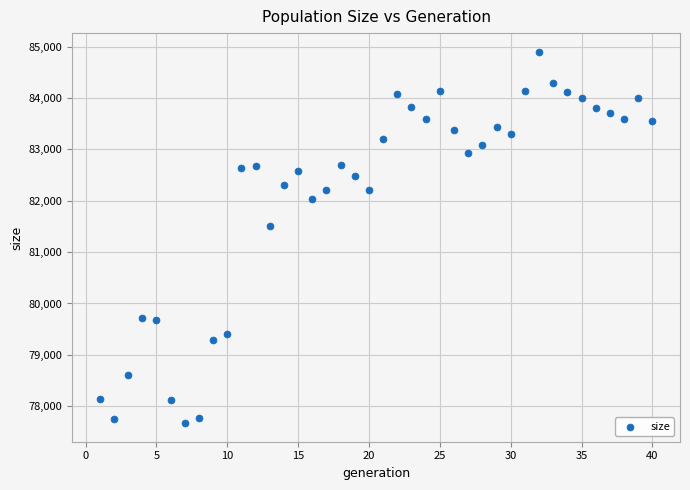

What Y value in the scatter plot is closest to 81285?

81517